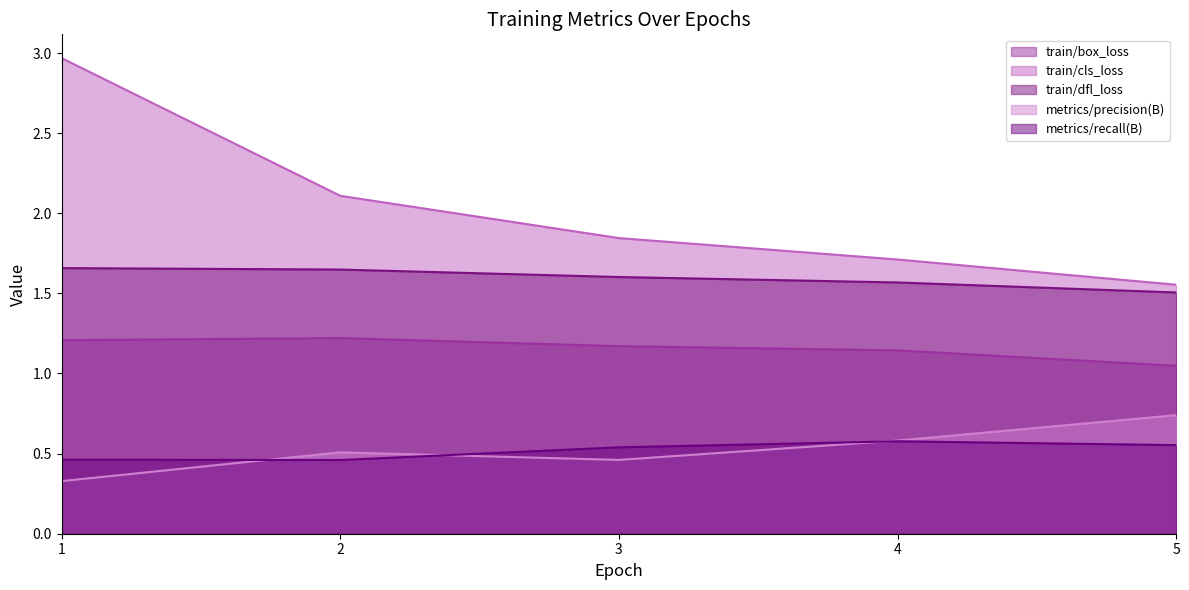

Is it true that metrics/precision(B) equals 0.6 at 1?

False